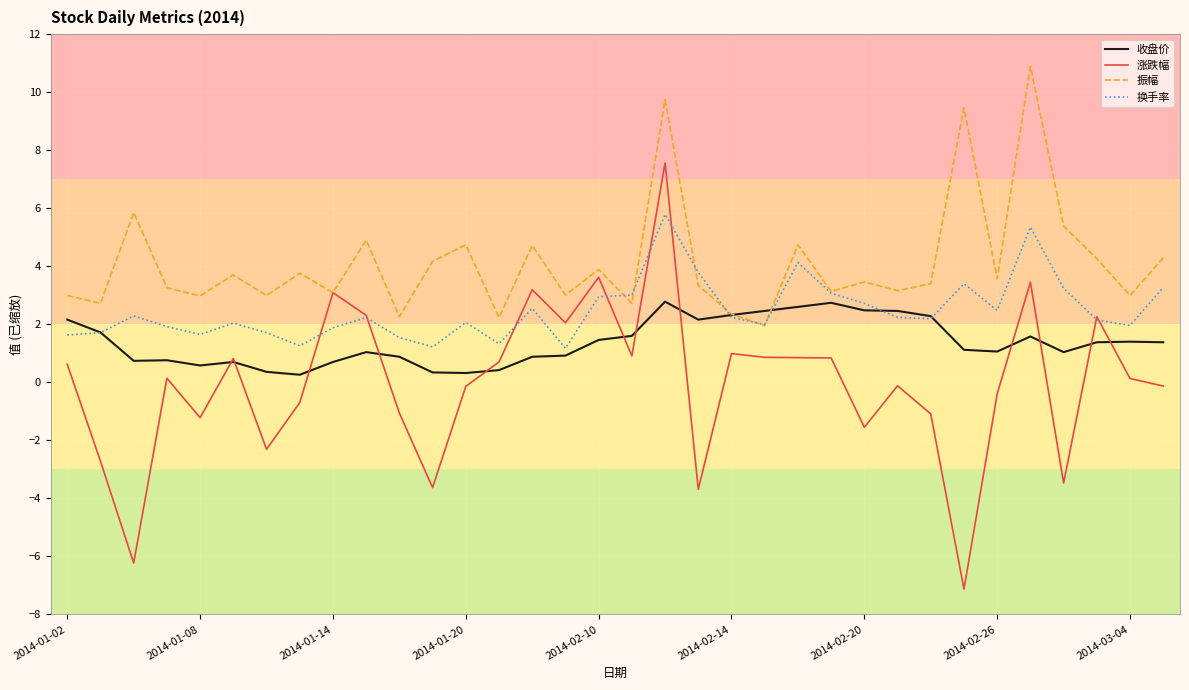

Which series has the largest total across all categories?

振幅